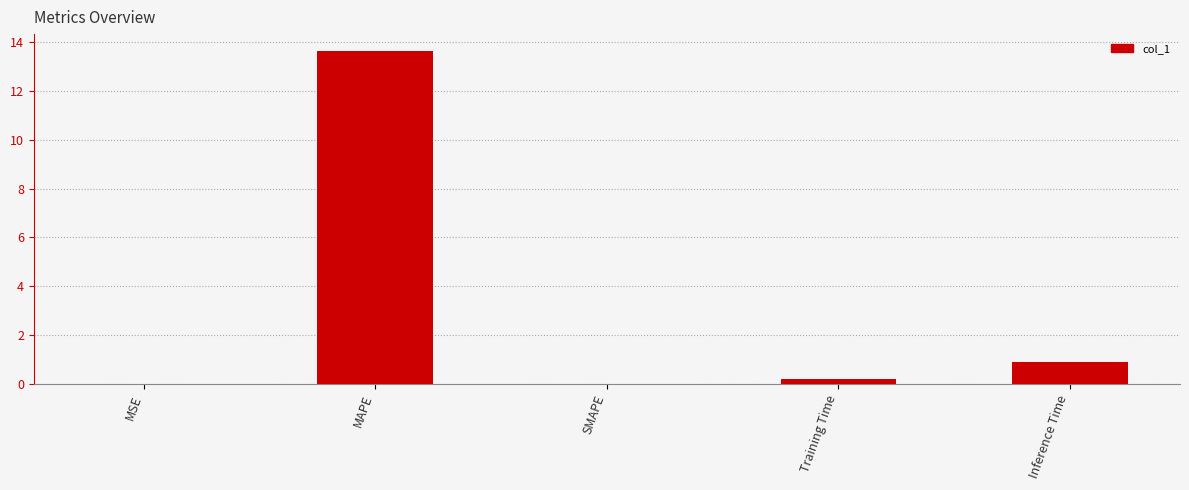

What is the sum of all values?

14.7